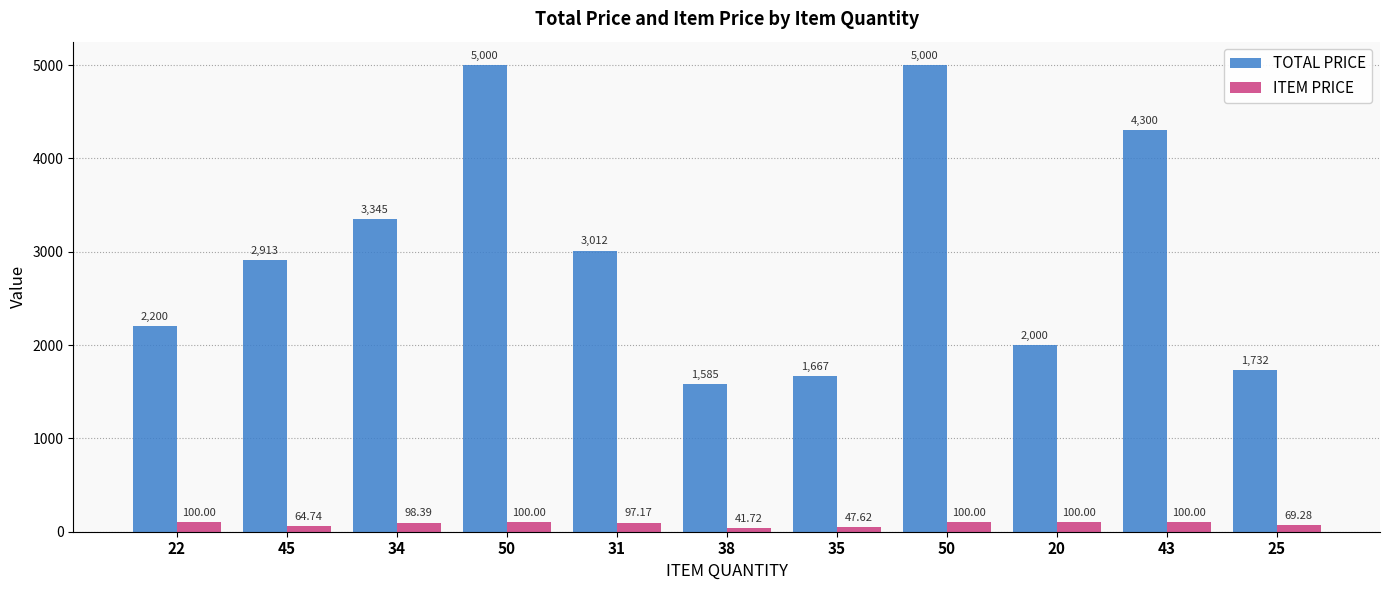

Rank the series by their average value, from highest to lowest.

TOTAL PRICE, ITEM PRICE